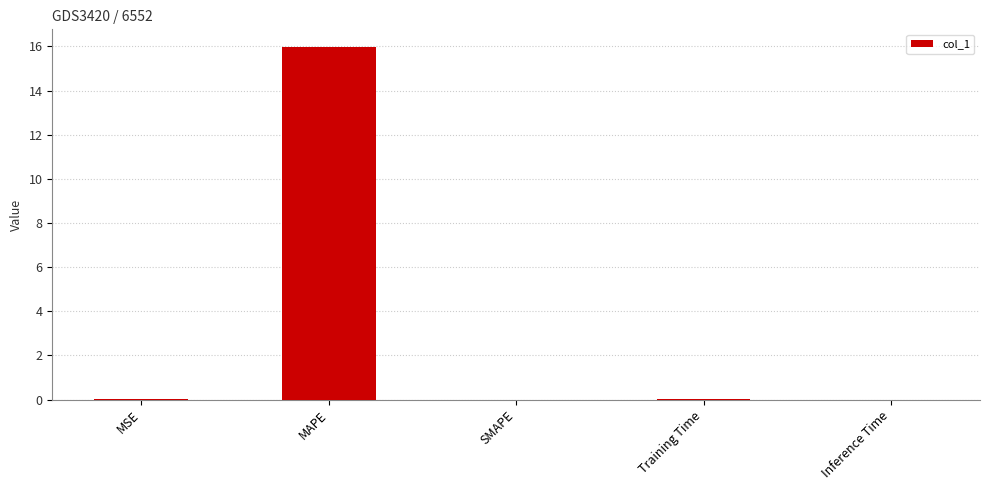

Is it true that the value at MSE is 0.0?

True